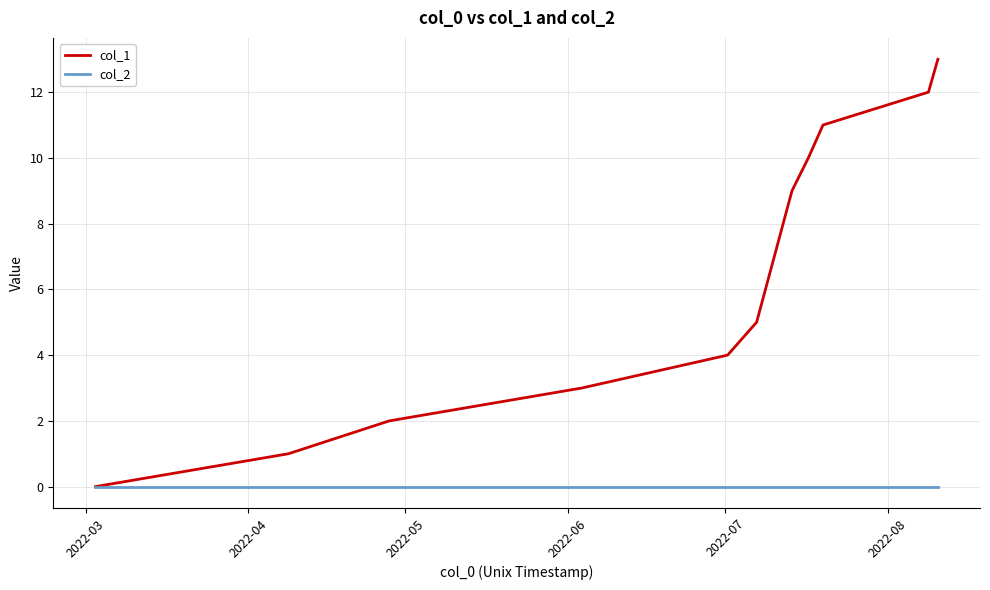

Rank the series by their maximum value, from highest to lowest.

col_1, col_2